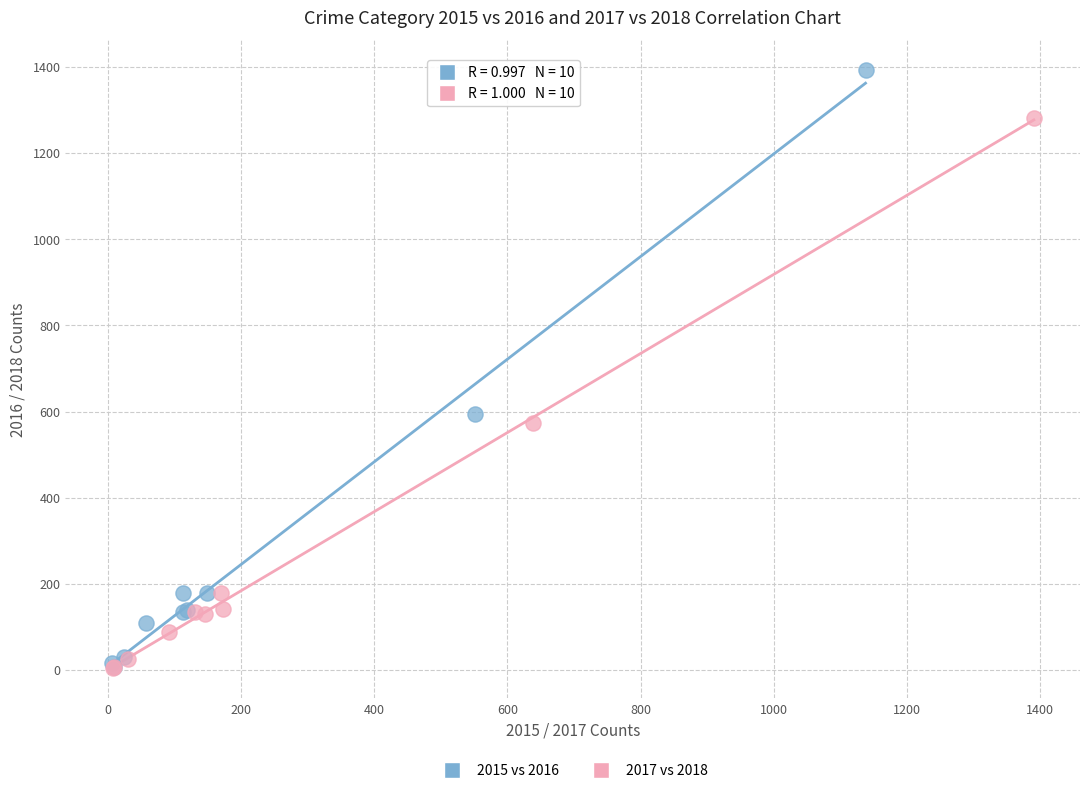

Which series reaches the maximum Y coordinate?

2015 vs 2016